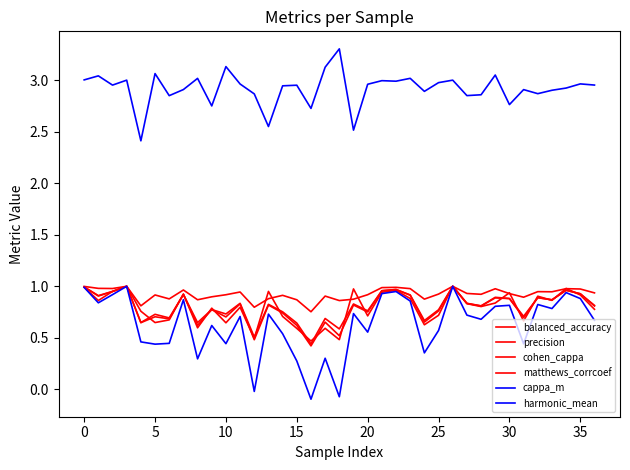

In precision, how many points are lower than both neighbors (excluding endpoints)?

12